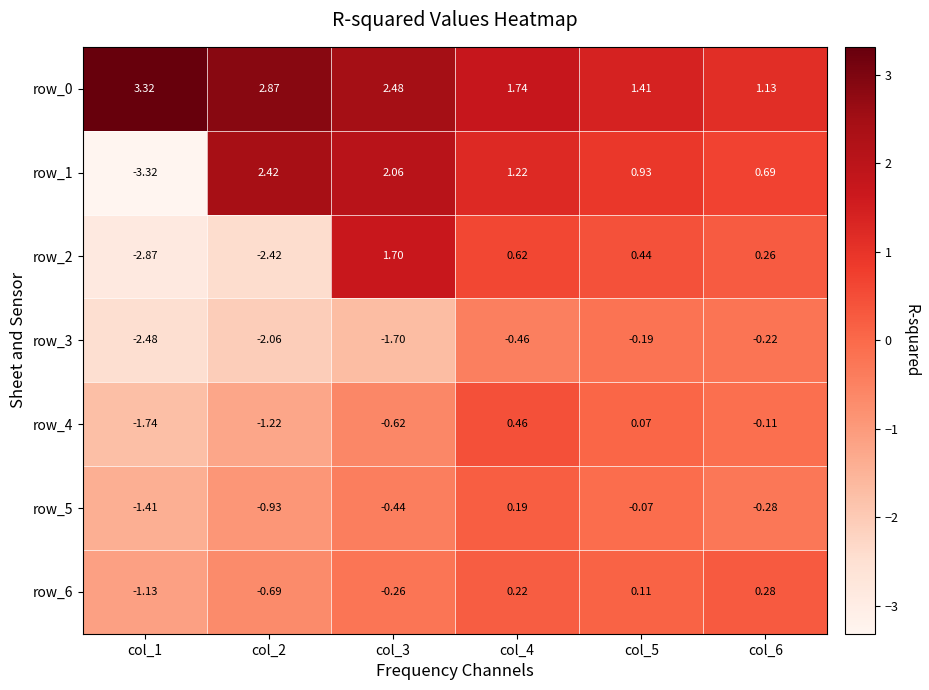

List the labels in order of row_3 value, largest first.

col_5, col_6, col_4, col_3, col_2, col_1